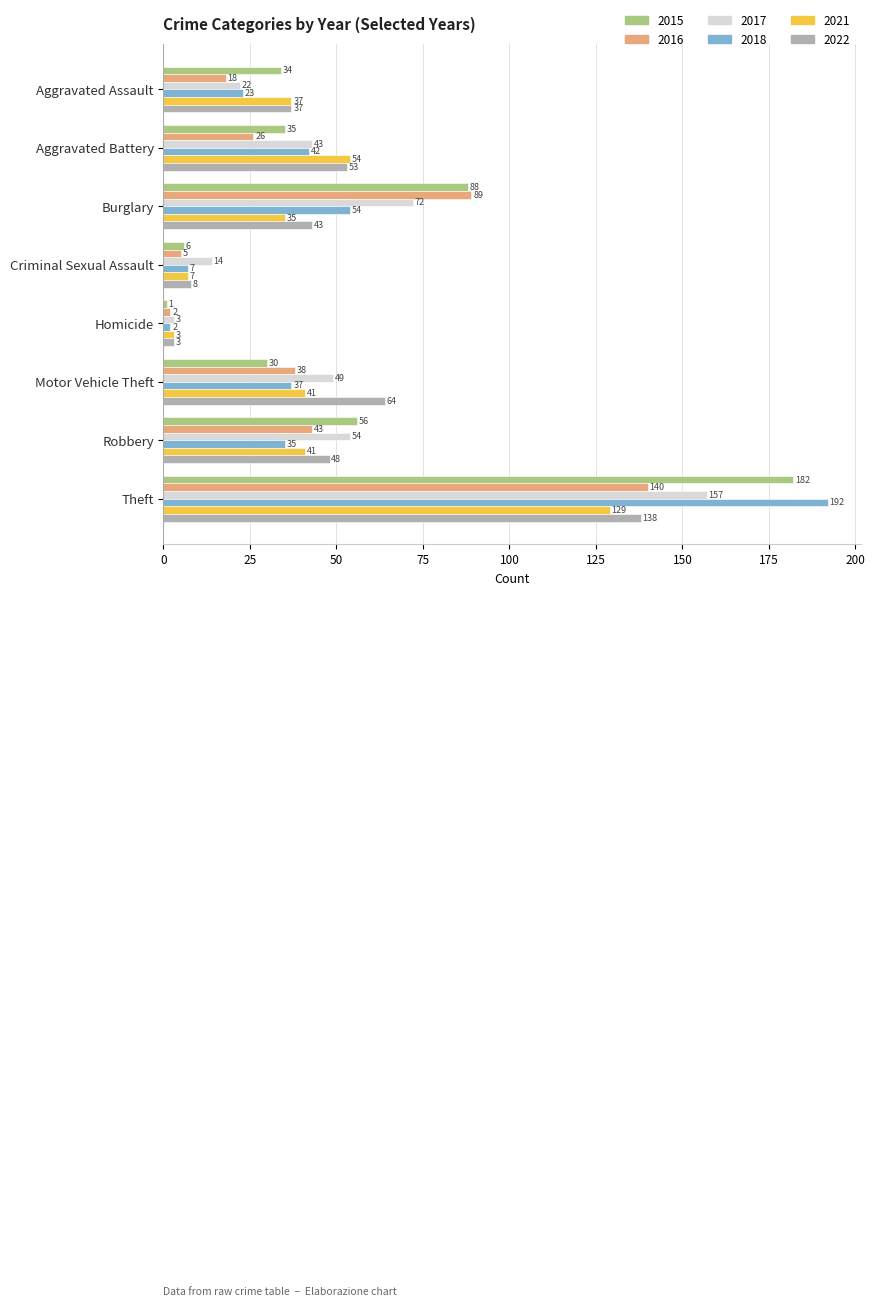

At which label does 2021 reach its peak?

Theft